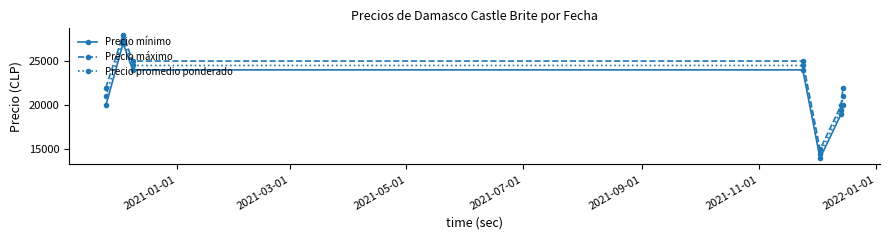

Which series has the largest total across all categories?

Precio máximo